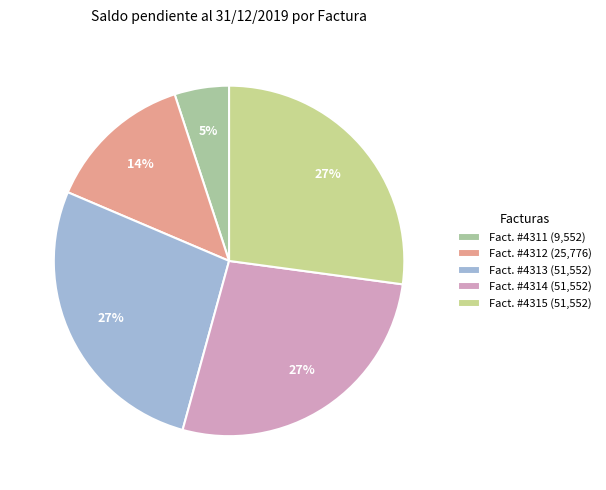

Is there any slice that represents more than half of the pie?

No